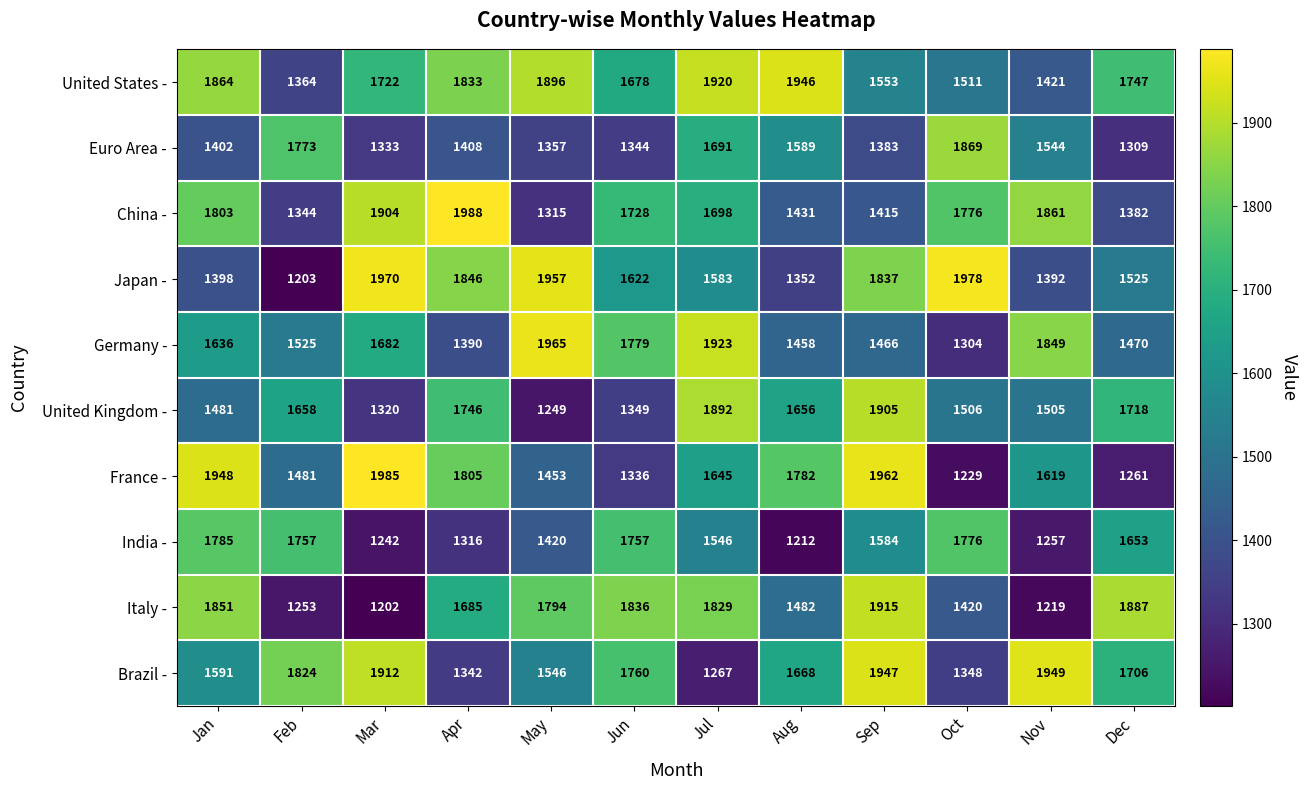

What is the sum of the France - values at Apr and Jan?

3753